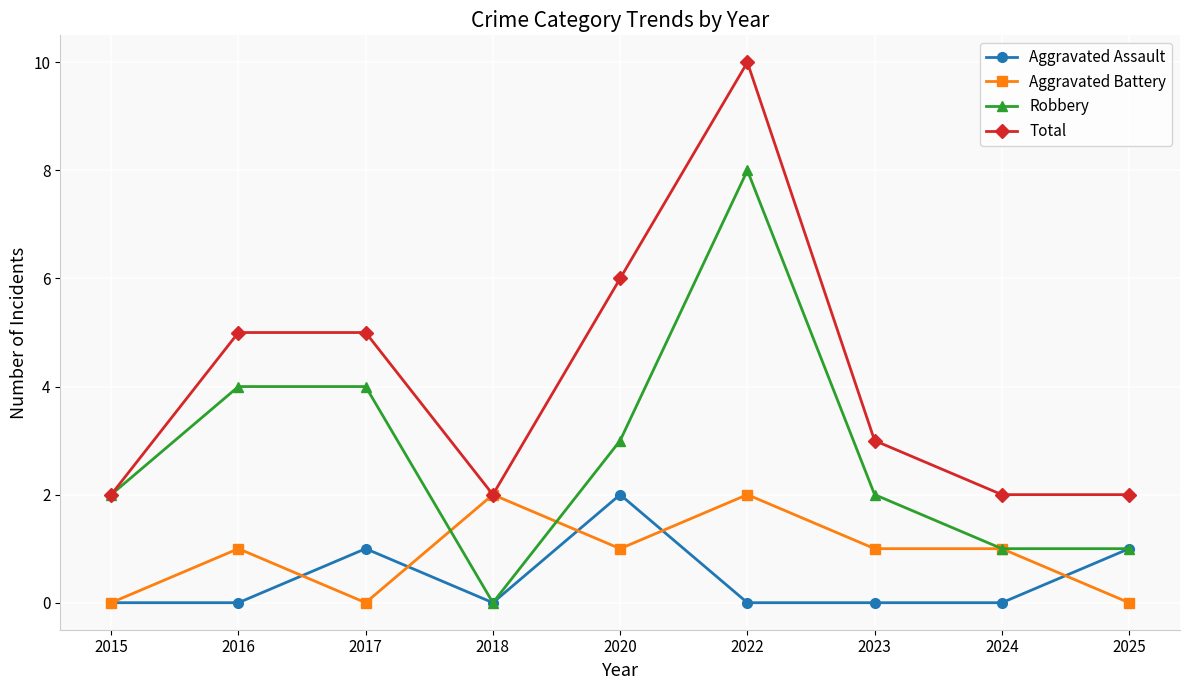

At which category is the sum across all series the highest?

2022